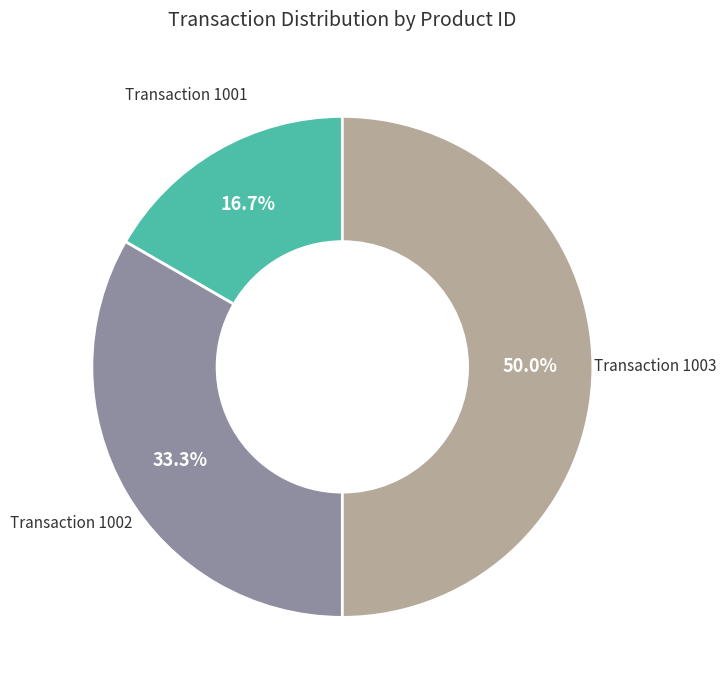

How many slices are in this pie chart?

3